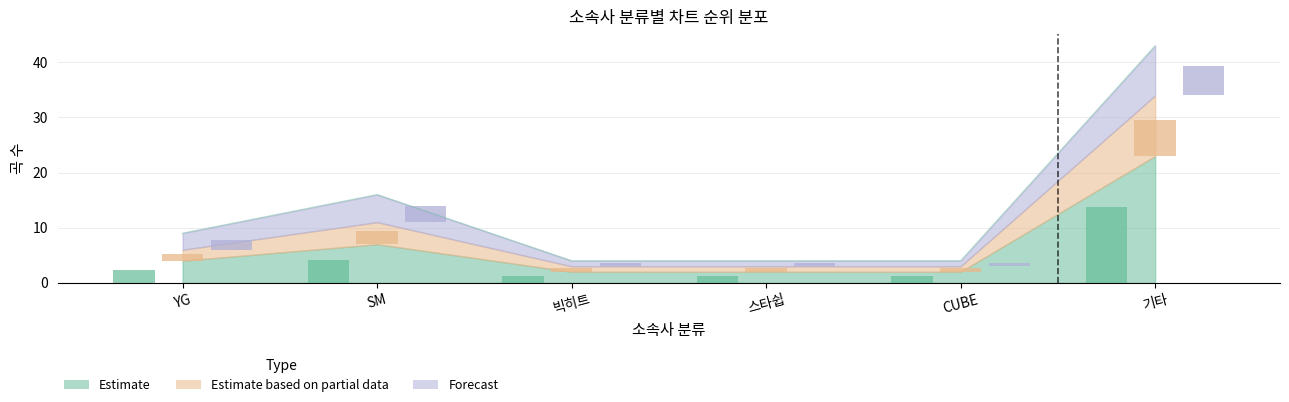

Reading right to left, list all the values displayed in this chart.

Estimate: 기타=13.8	CUBE=1.2	스타쉽=1.2	빅히트=1.2	SM=4.2	YG=2.4
Estimate based on partial data: 기타=6.6	CUBE=0.6	스타쉽=0.6	빅히트=0.6	SM=2.4	YG=1.2
Forecast: 기타=5.4	CUBE=0.6	스타쉽=0.6	빅히트=0.6	SM=3.0	YG=1.8